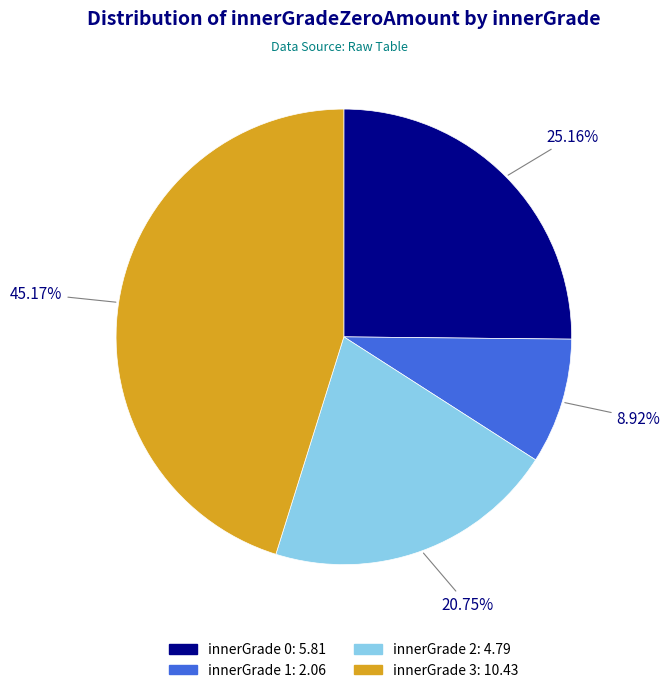

To the nearest percent, what portion does innerGrade 0 represent?

25%